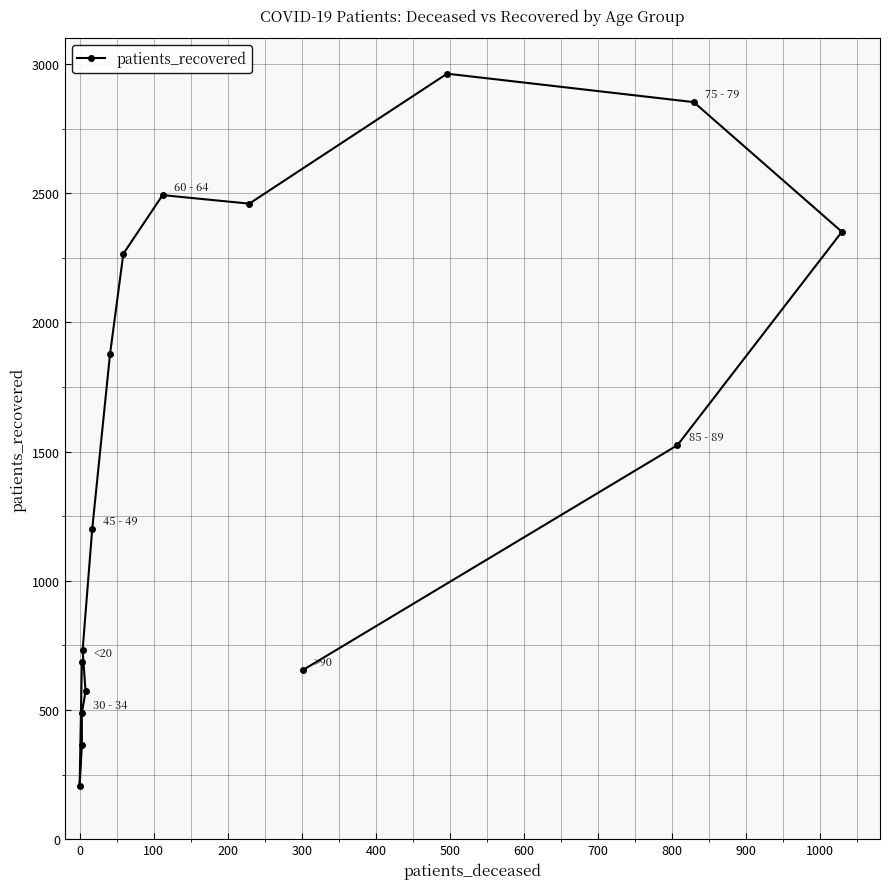

Reading left to right, list all the values displayed in this chart.

686	205	365	488	572	731	1201	1877	2266	2493	2460	2963	2853	2351	1525	654